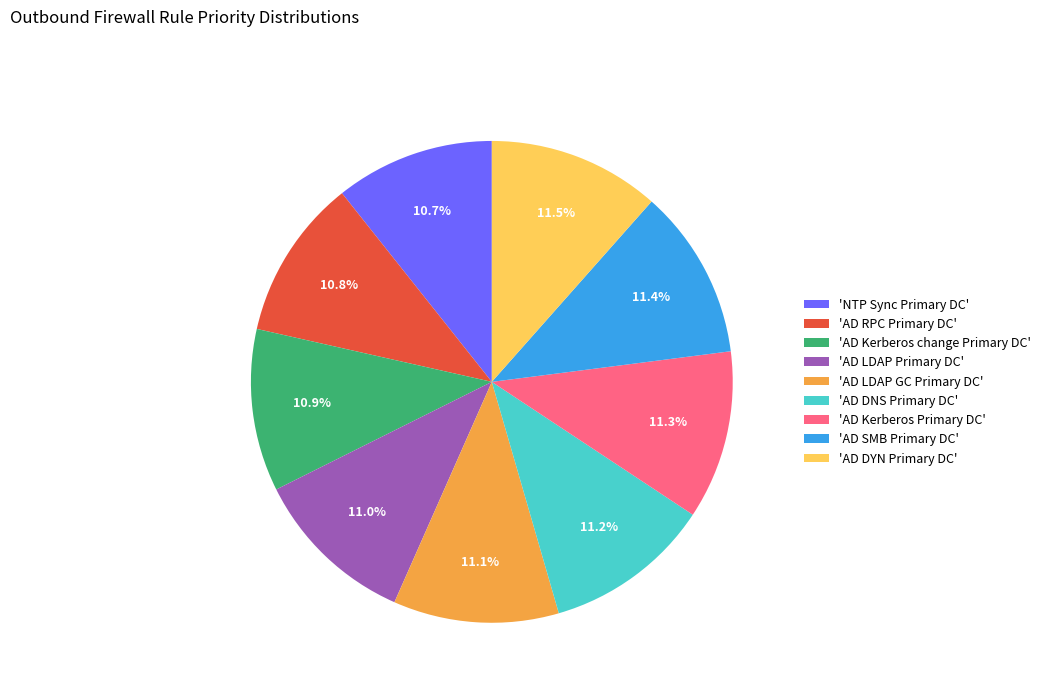

Is there any slice that represents more than half of the pie?

No